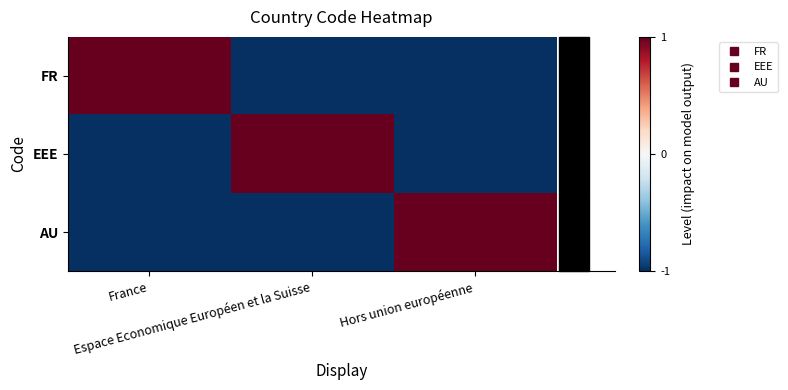

Which series has the widest spread of values?

FR